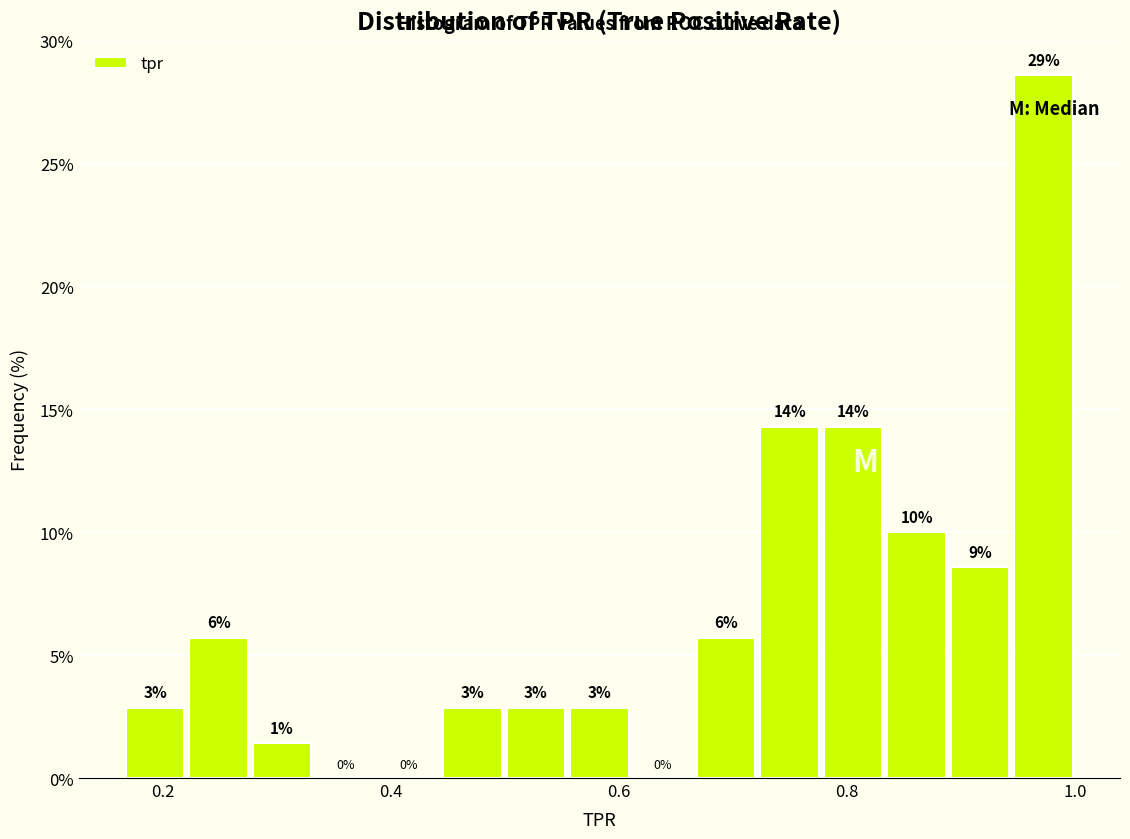

Around what value on the x-axis is the tallest bar? Give the approximate position of its centre, as read against the axis.

0.98